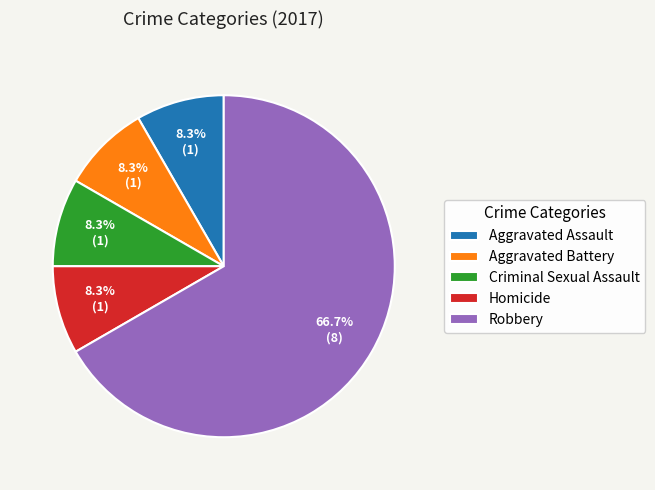

Is it true that Aggravated Assault is 15% of the pie?

False